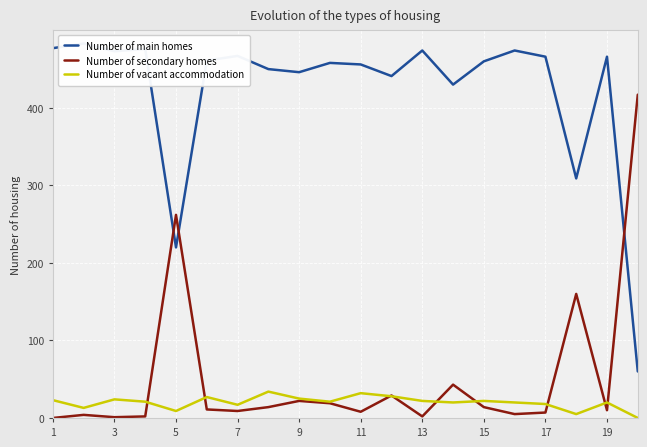

At which label does Number of secondary homes first exceed 11?

5